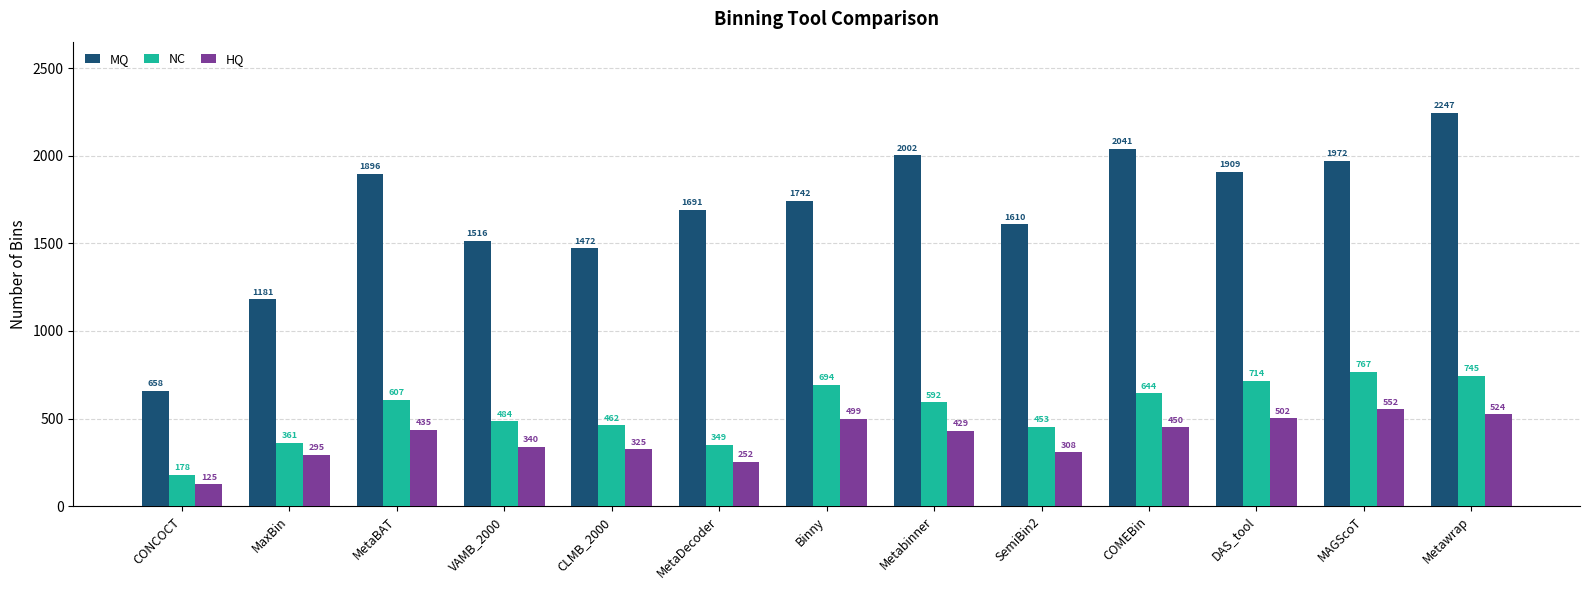

At which category is the sum across all series the highest?

Metawrap